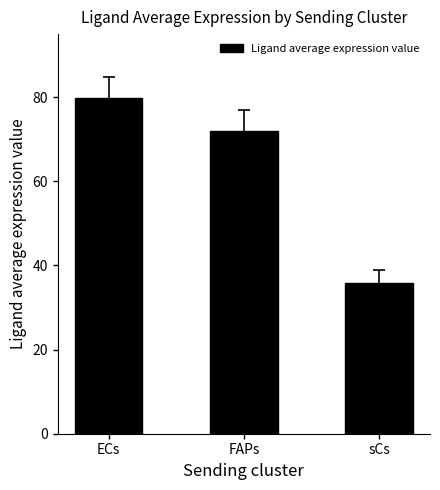

The chart shows a value of 59.4 at sCs. True or false?

False